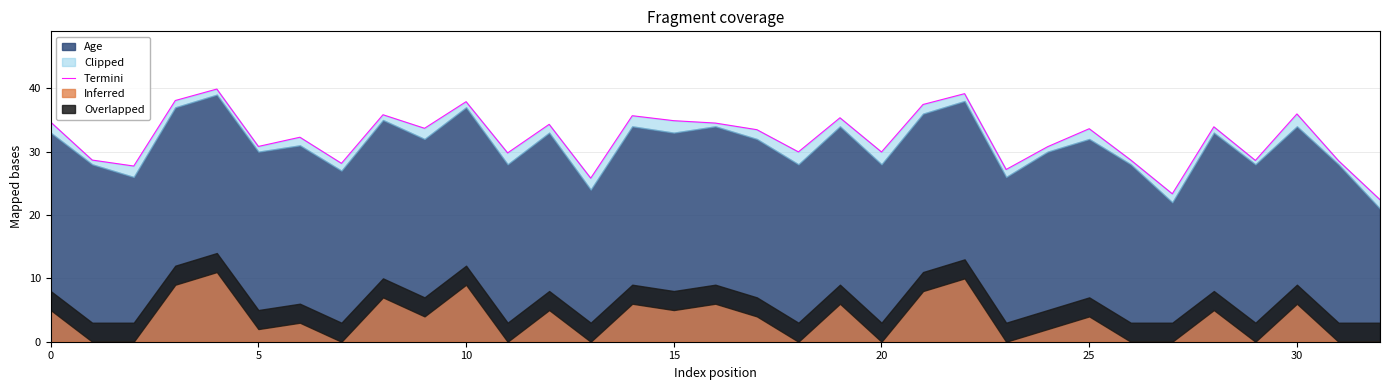

What is the difference between the maximum and minimum values?

17.5